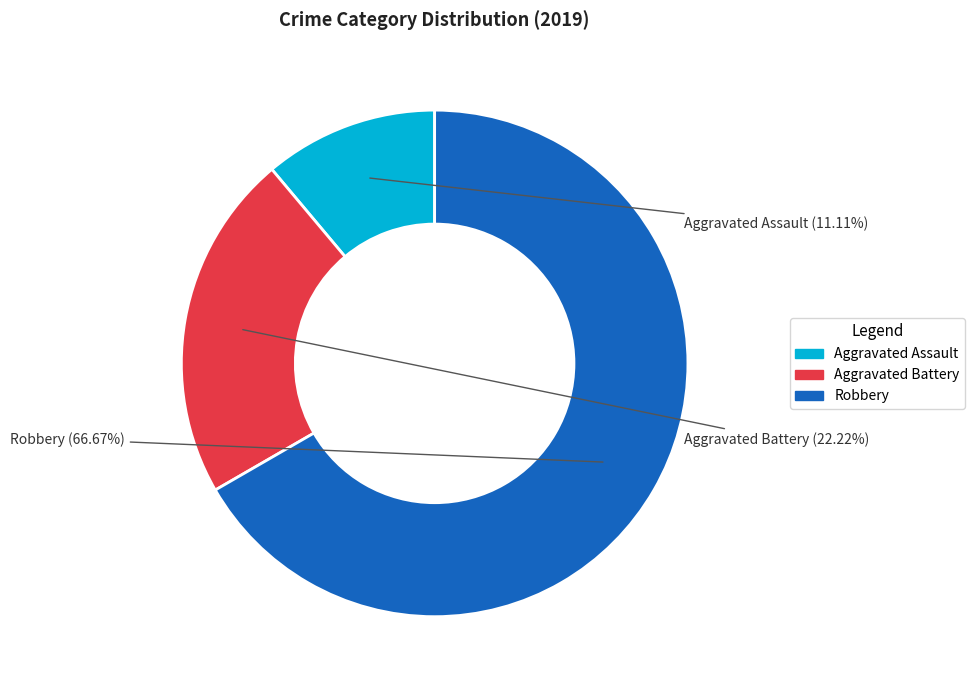

What is the ratio of the value at Aggravated Battery to the value at Robbery?

0.3